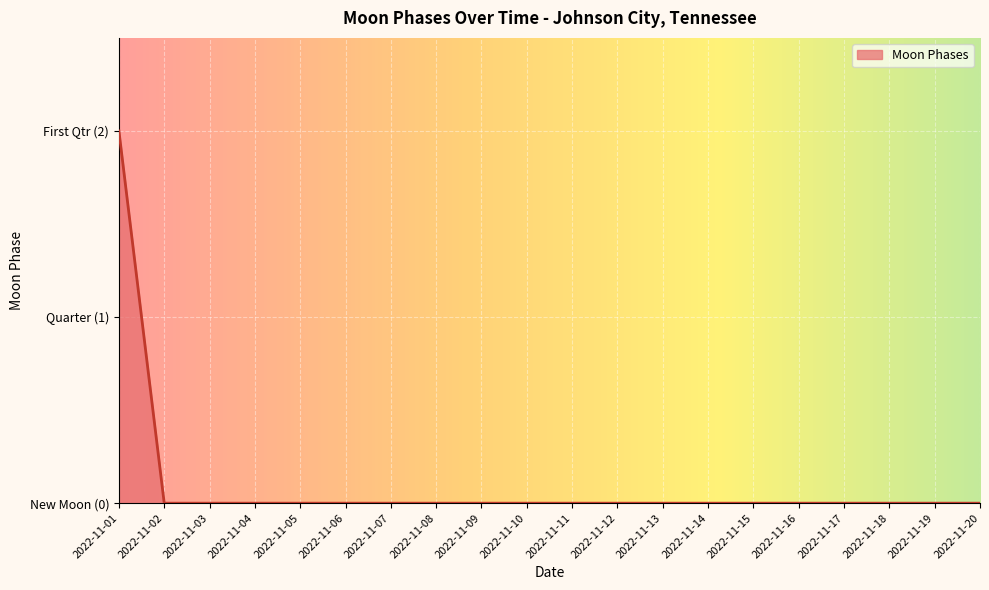

Which label corresponds to the largest value in the chart?

2022-11-01